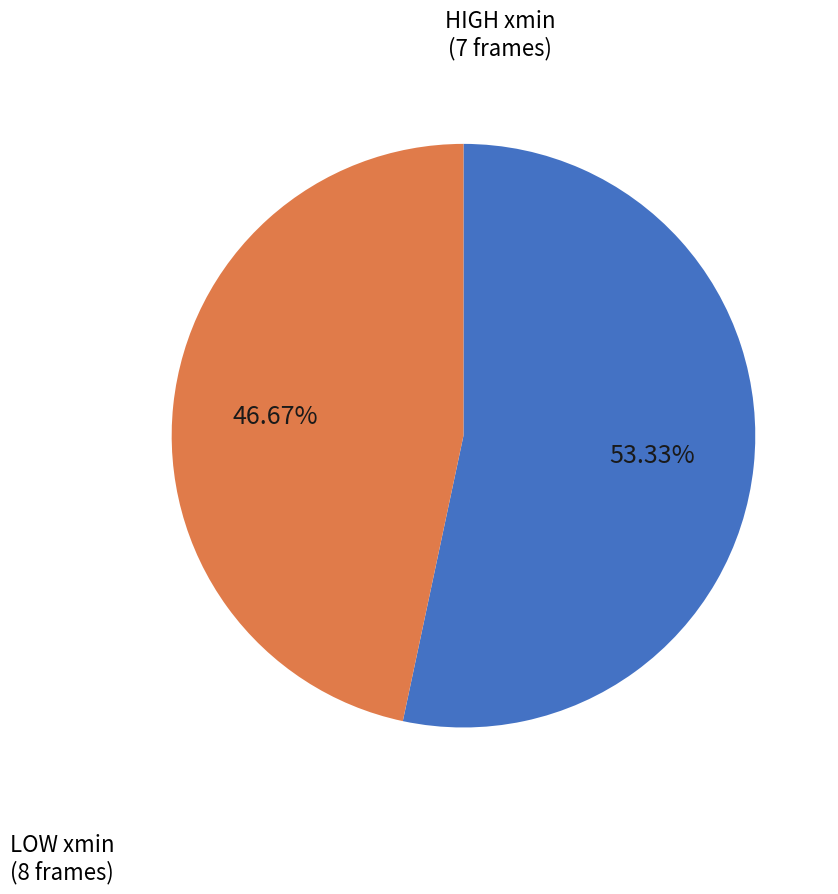

Is there a majority slice in this chart?

Yes